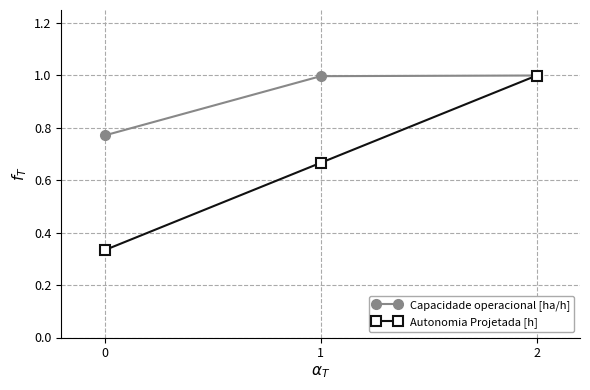

Which series has the largest total across all categories?

Capacidade operacional [ha/h]